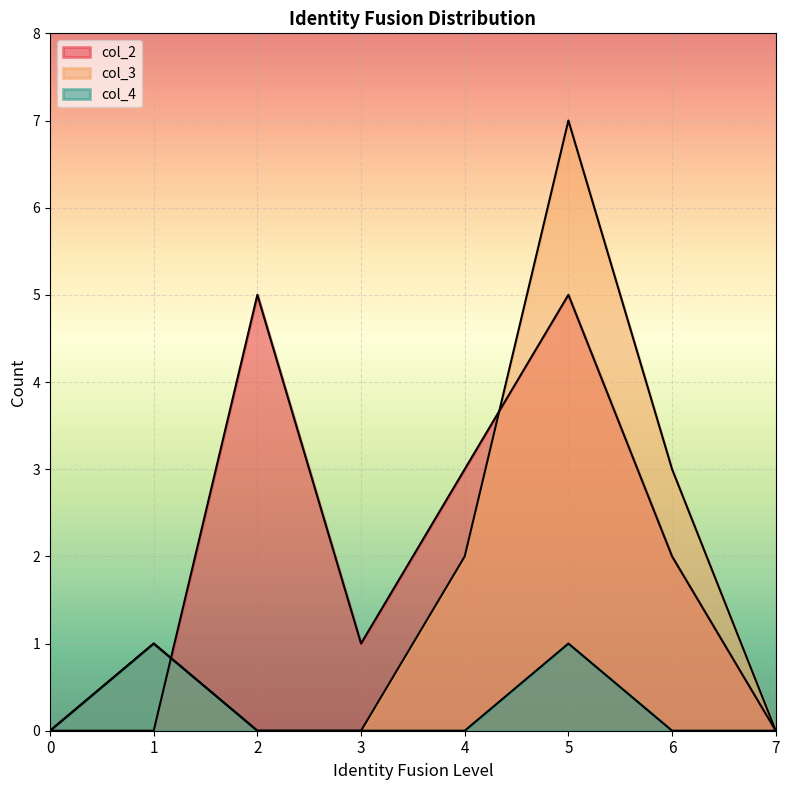

Which category has the highest value in the col_2 series?

2